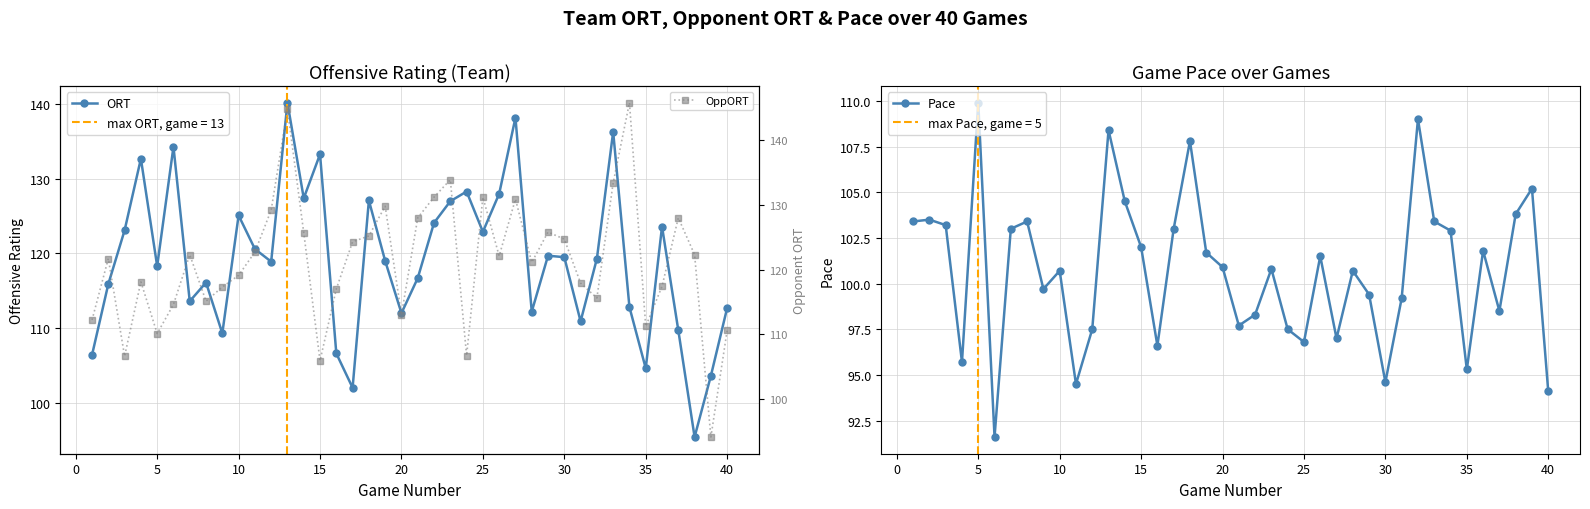

Does the chart display data point markers on the line(s)?

Yes